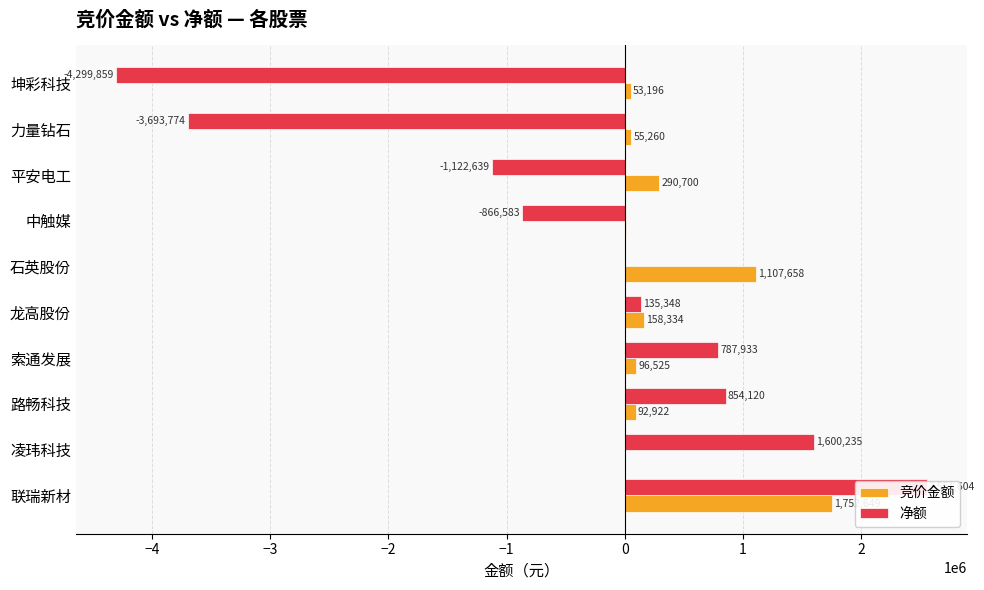

At 中触媒, list the series in order from largest to smallest.

竞价金额, 净额